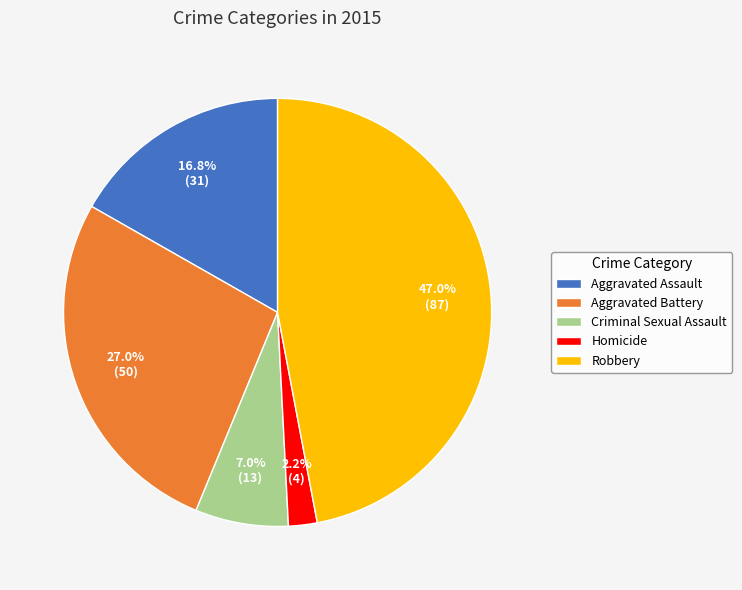

To the nearest percent, what percentage of the pie is Aggravated Assault?

17%